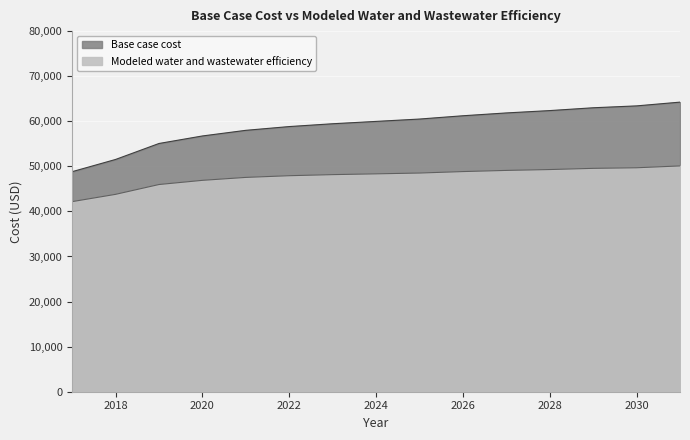

Between 2030 and 2031, which series saw the biggest shift?

Base case cost